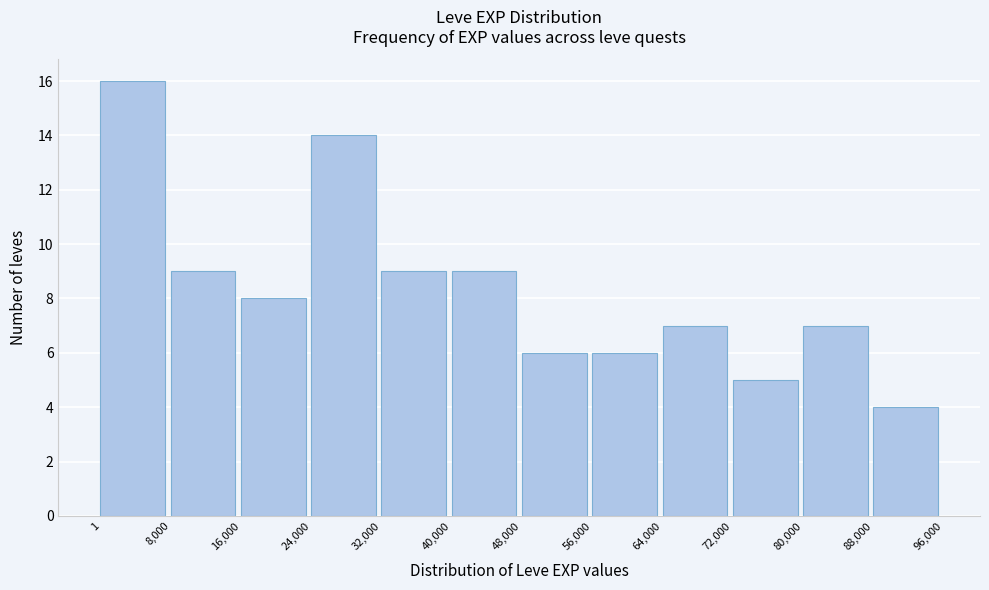

Over which range of the x-axis is the bar tallest?

1 to 8,000